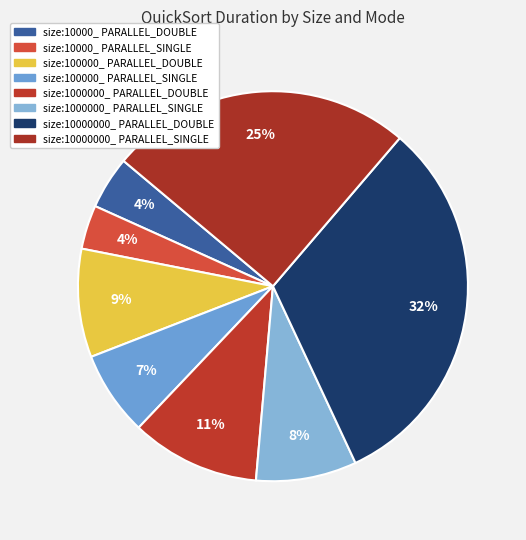

What percentage is the size:10000000_ PARALLEL_DOUBLE slice, to the nearest percent?

32%